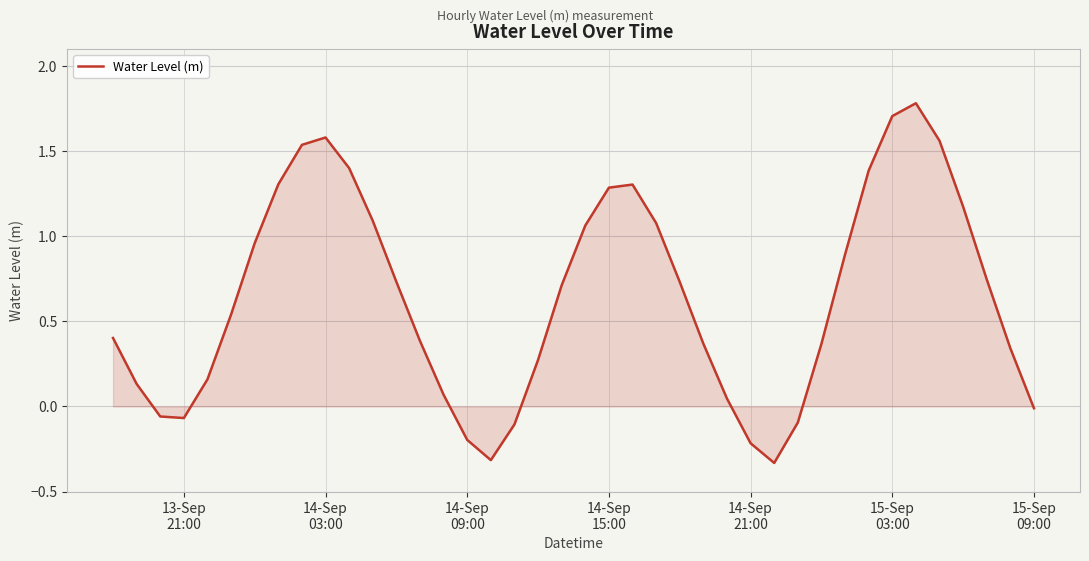

Does the chart have visible grid lines?

Yes